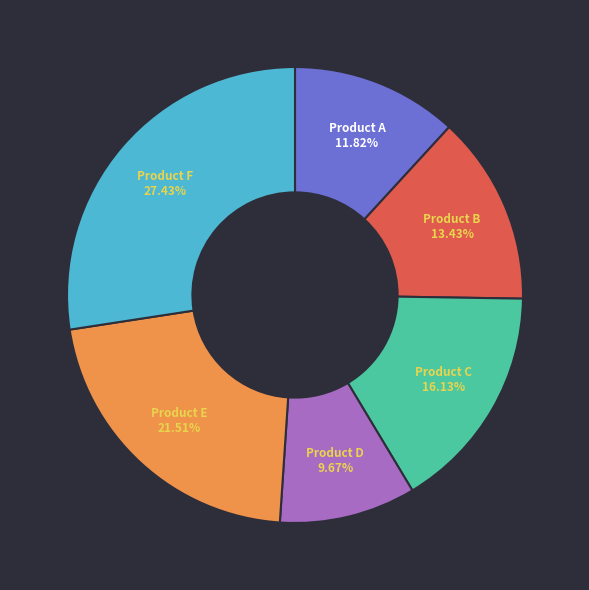

To the nearest percent, what percentage of the pie is Product E?

22%